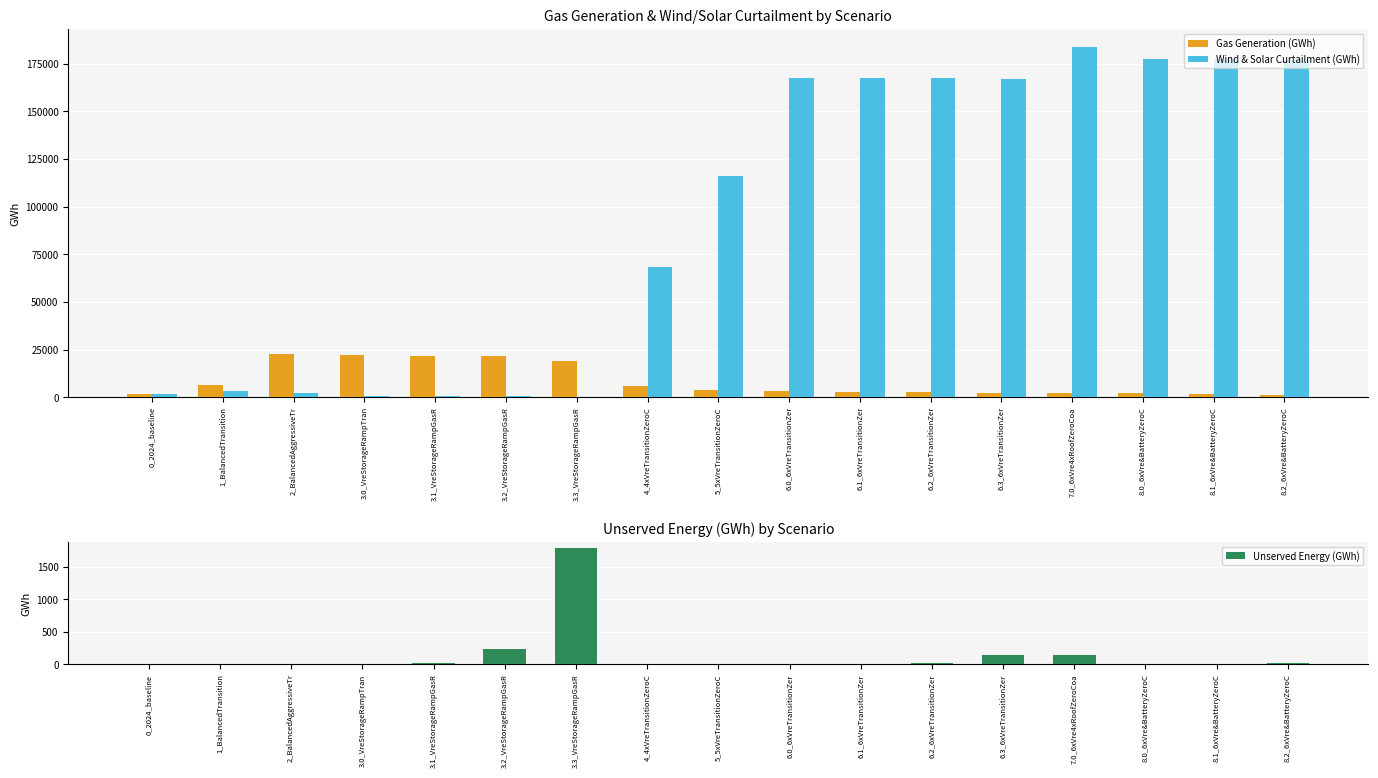

Which category has the highest value across all series?

7.0_6xVre4xRoofZeroCoa